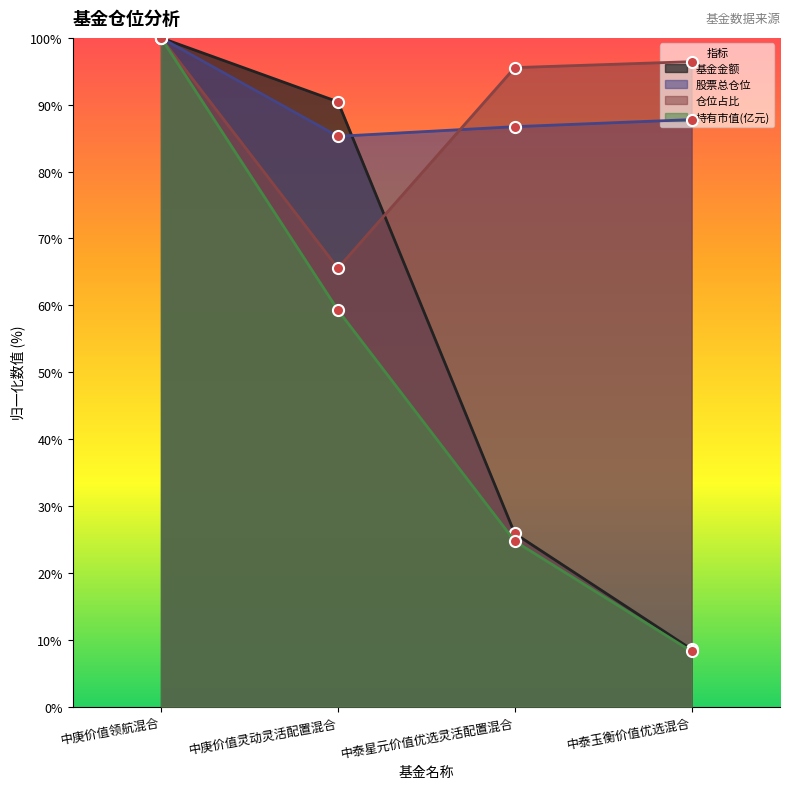

What is the difference between the 基金金额 values at 中庚价值灵动灵活配置混合 and 中泰玉衡价值优选混合?

81.9